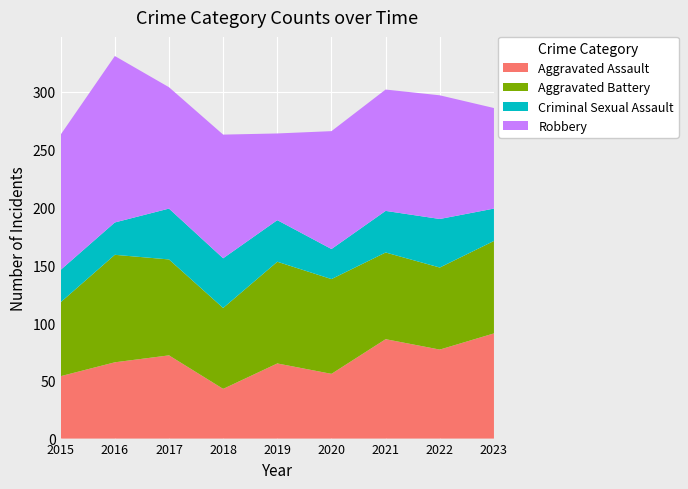

Reading left to right, transcribe all the data shown in this chart.

Aggravated Assault: 54	66	72	43	65	56	86	77	91
Aggravated Battery: 64	93	83	70	88	82	75	71	80
Criminal Sexual Assault: 28	28	44	43	36	26	36	42	28
Robbery: 117	144	105	107	75	102	105	107	87